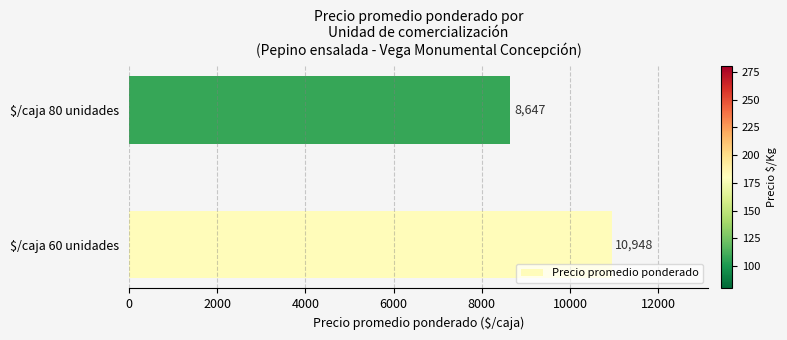

What is the minimum value shown in the chart?

8647